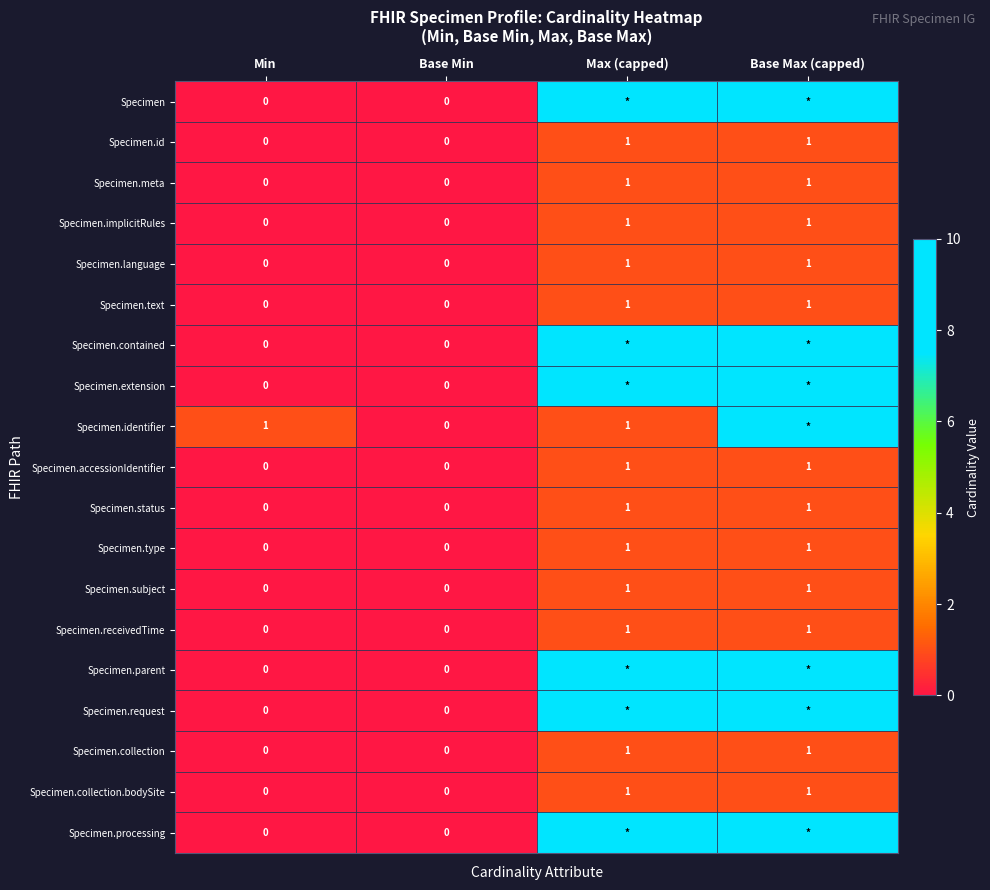

Count the Specimen.language values in the range 0 to 1.

4